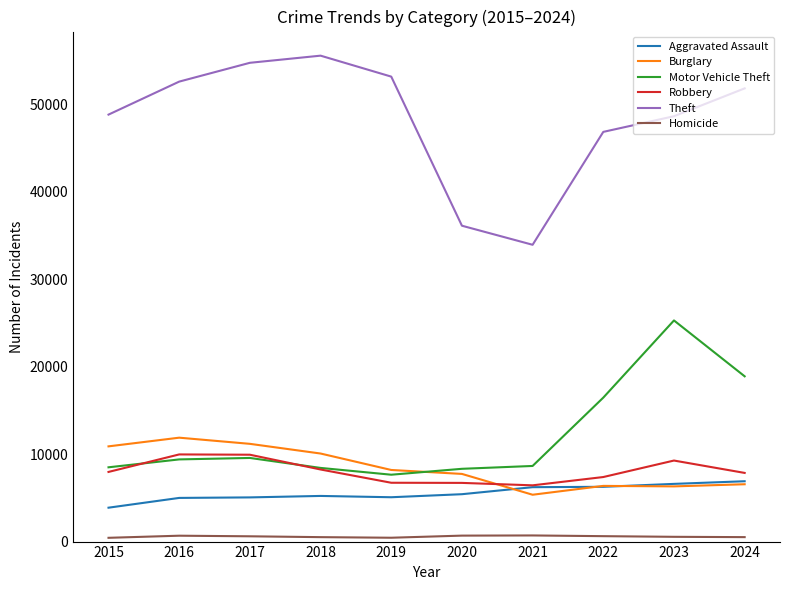

Is this an area chart (filled region under the line)?

No